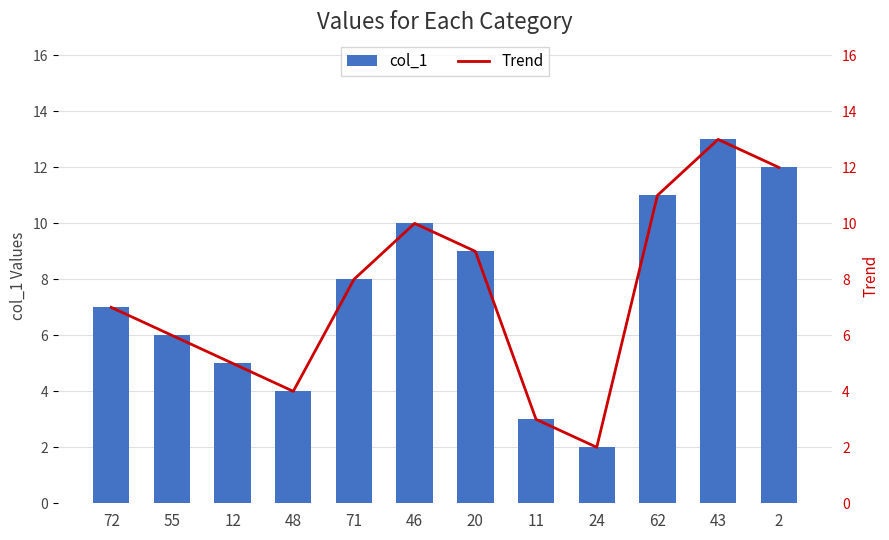

What is the sum of the col_1 values at 62 and 72?

18